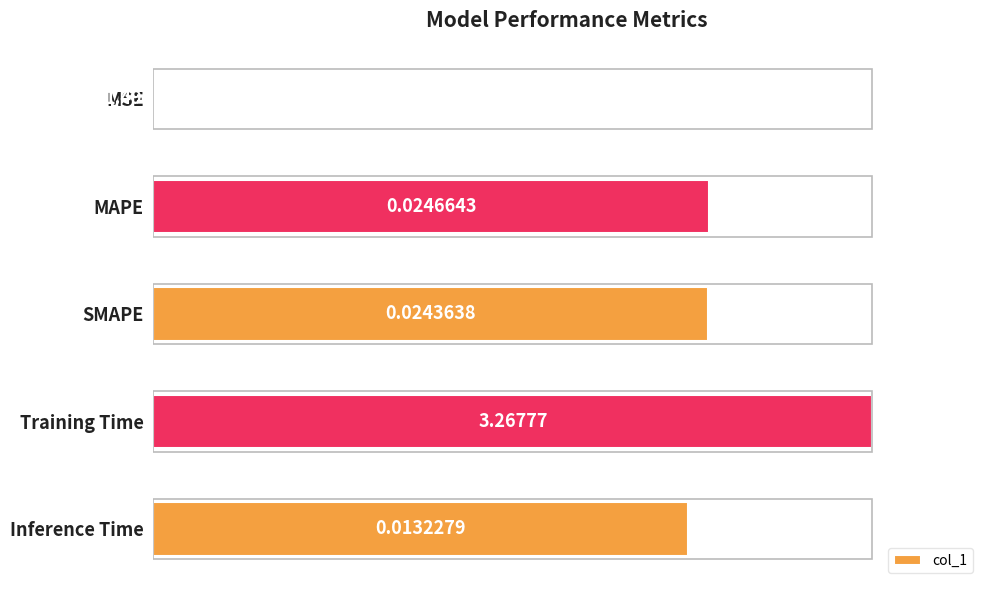

At which category does the chart reach its peak across all series?

Training Time